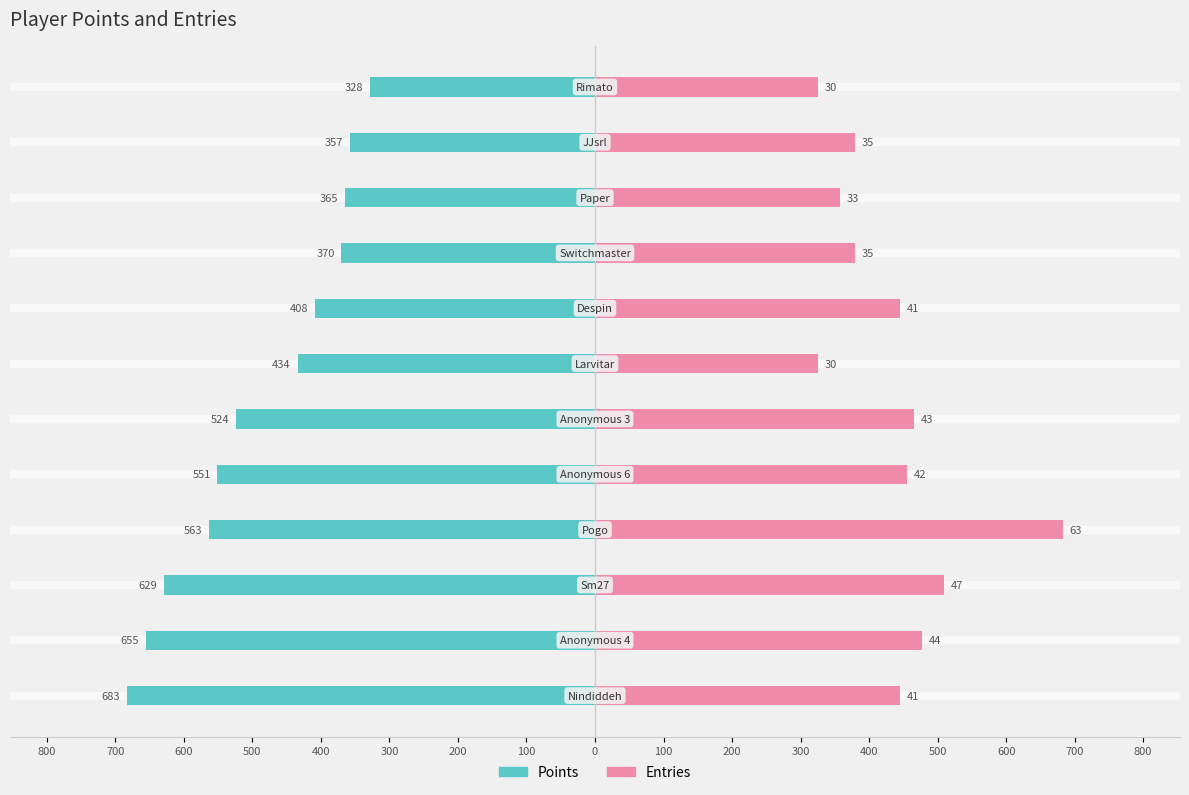

How many categories are shown in the chart?

12